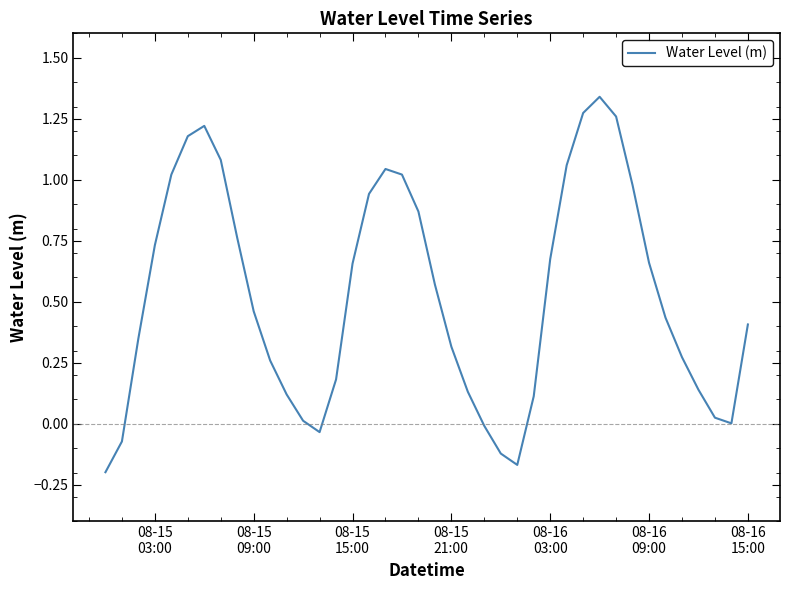

True or false: there are more than 0 points higher than both neighbors.

True